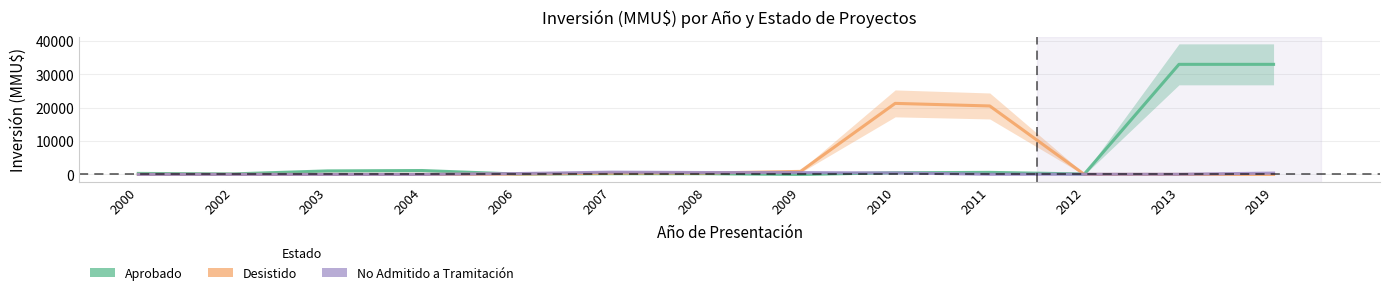

At which label is Desistido closest to 10656?

2009